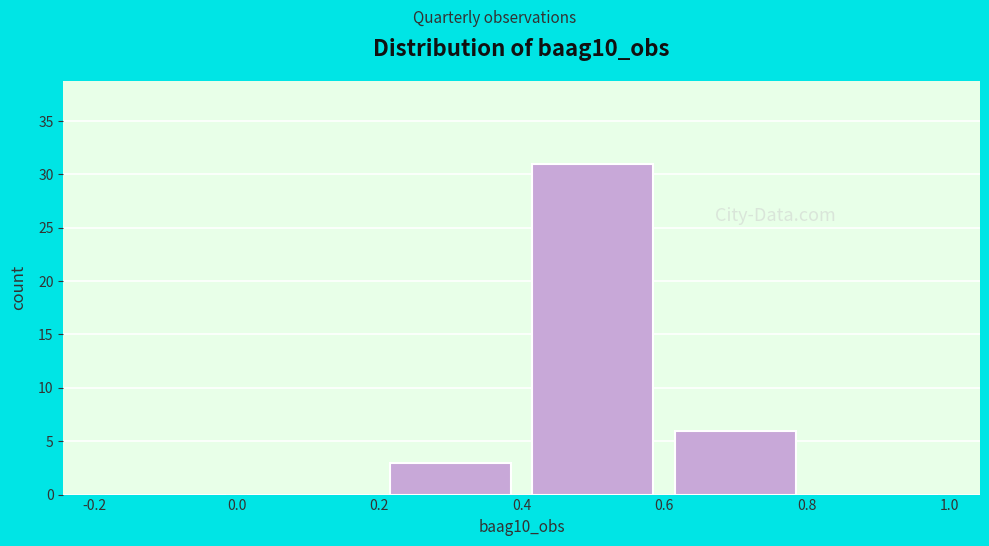

What is the height of the bar covering 0.4 to 0.6 on the x-axis? The values are not printed on the chart, so give them approximately, as read against the axis.

31